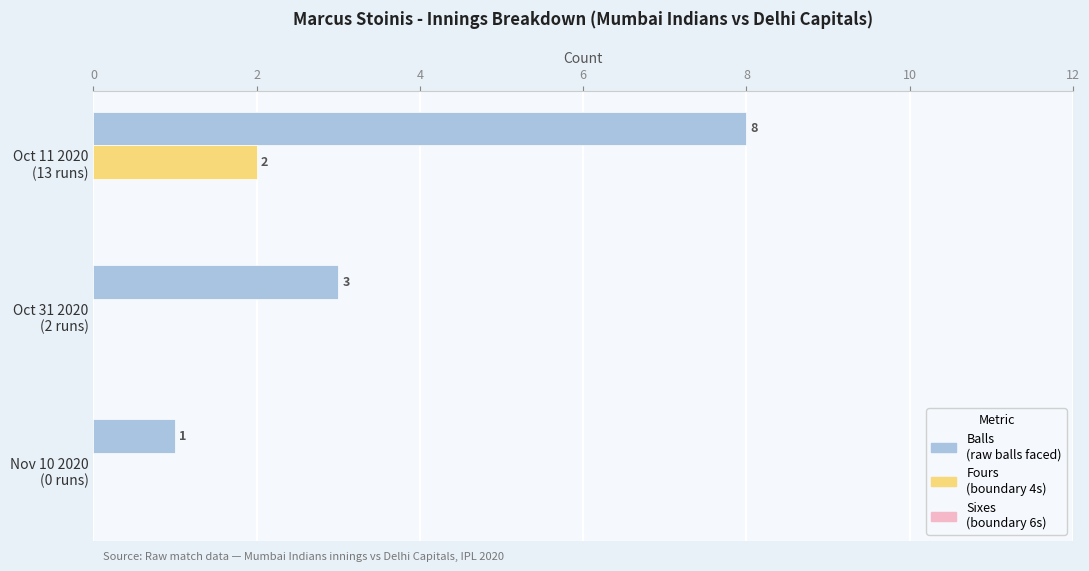

What is the greatest value displayed?

8